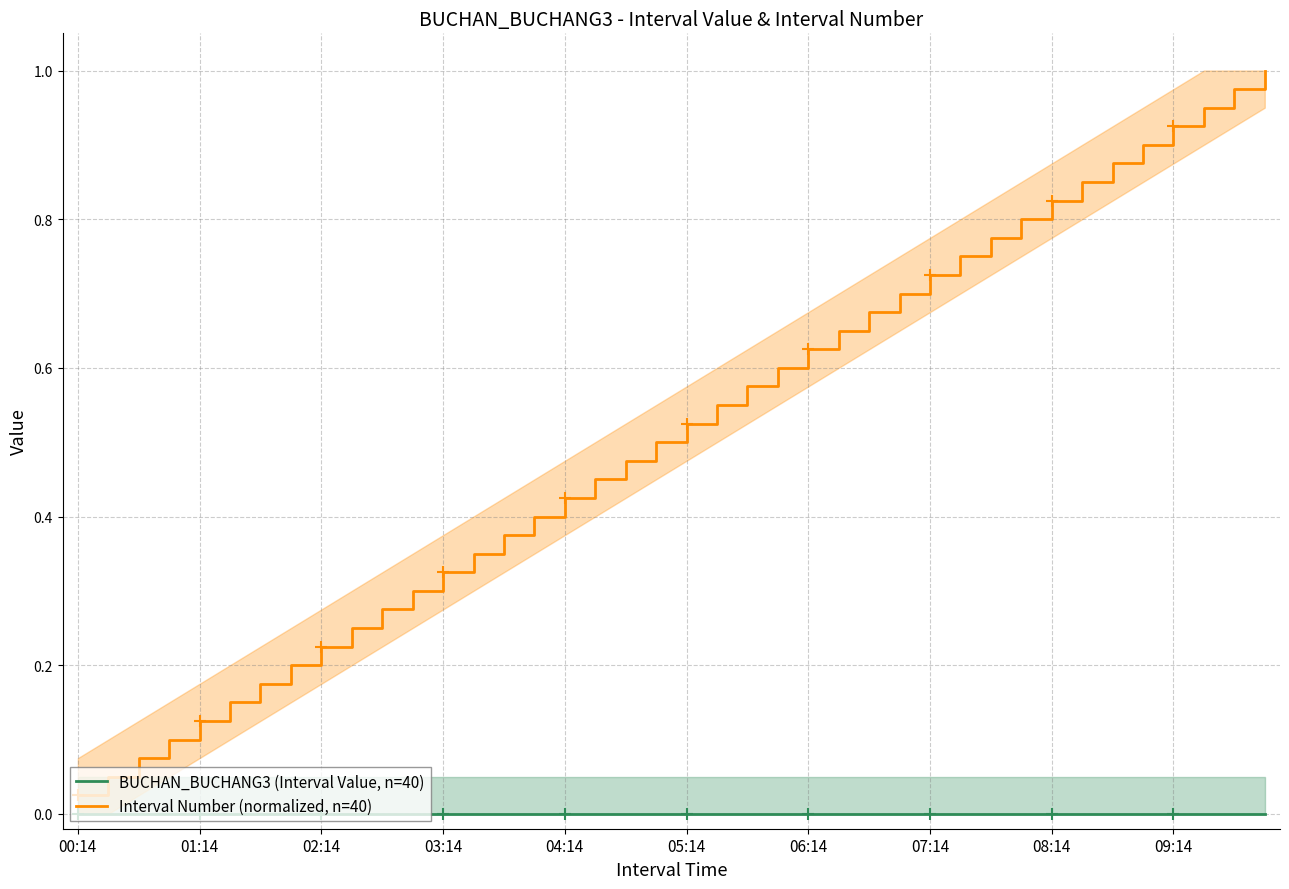

True or false: Interval Number (normalized, n=40) has a value of 0.0 at 00:14.

True